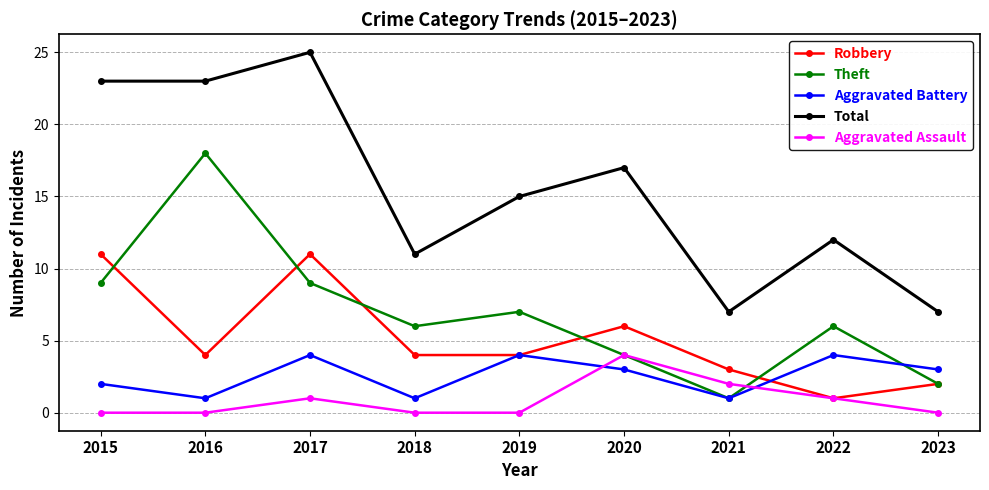

Is the value of Aggravated Assault at 2018 greater than the value of Robbery at 2015?

No